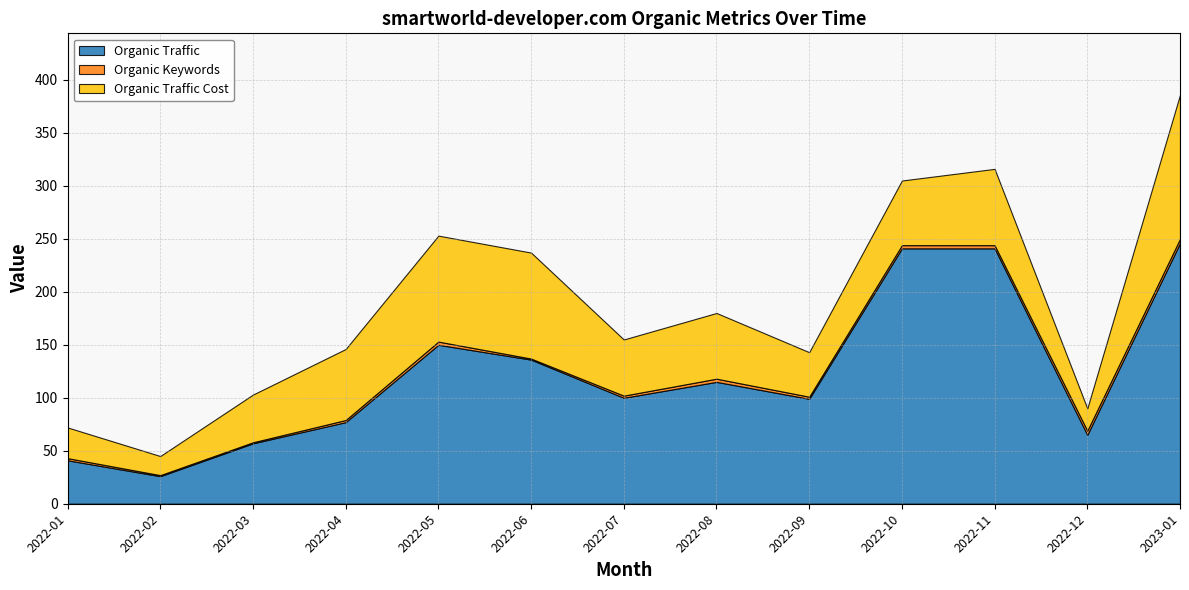

The Organic Traffic Cost series shows 72 at 2022-11. True or false?

True